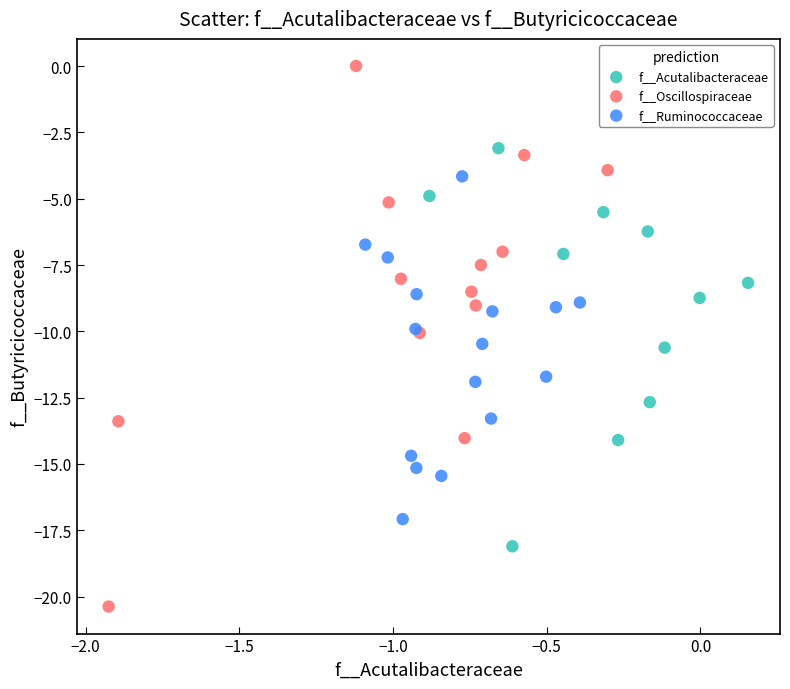

Which series has the widest spread of Y values?

f__Oscillospiraceae